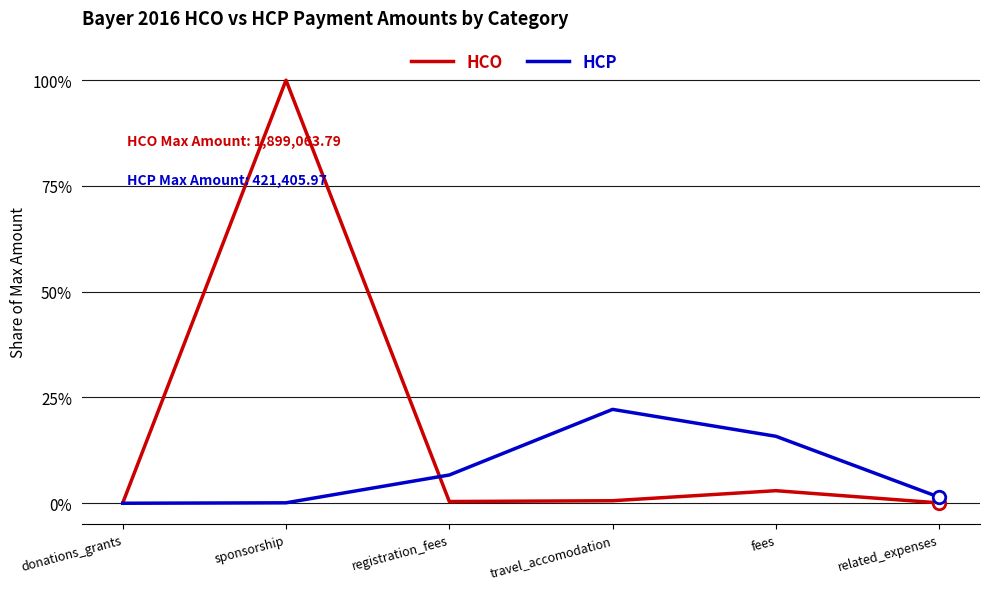

What is the value of the HCP point at the 6th from the left?

1.4